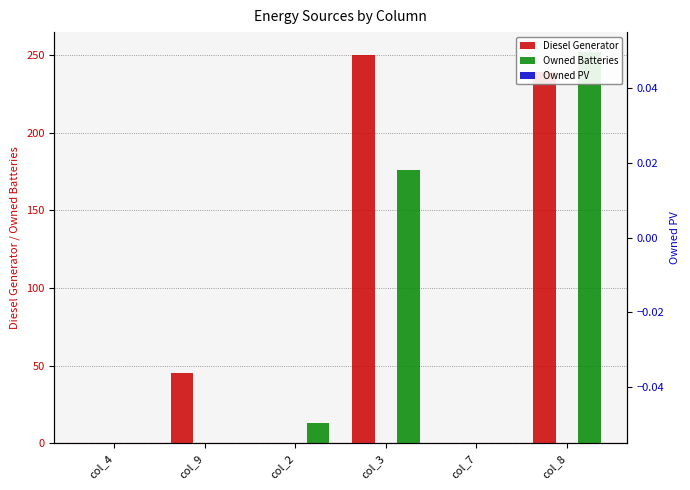

What is the difference between the highest and lowest values at col_9?

45.0